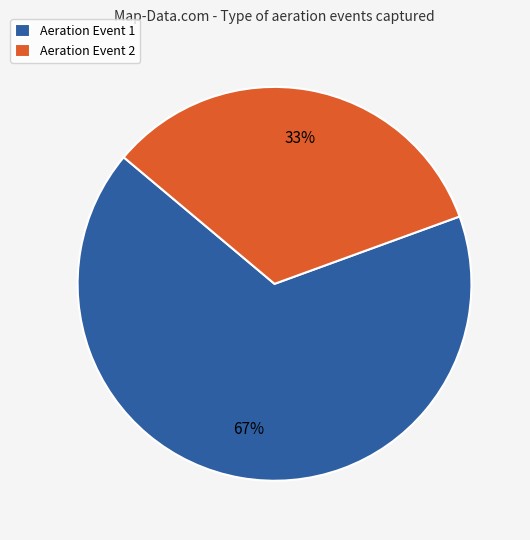

Which category accounts for the majority?

Aeration Event 1